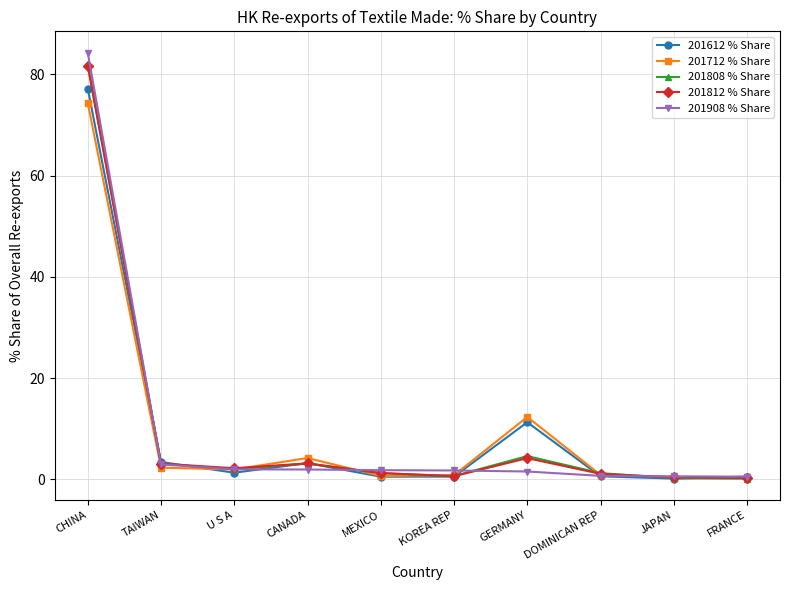

True or false: 201712 % Share has more than 0 interior local peaks.

True